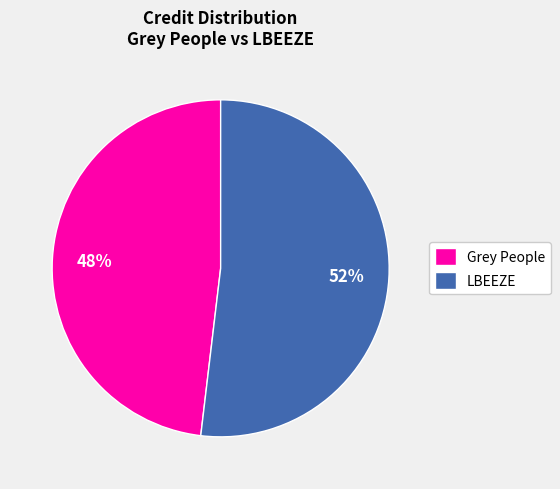

Which category has the smallest portion of the pie?

Grey People